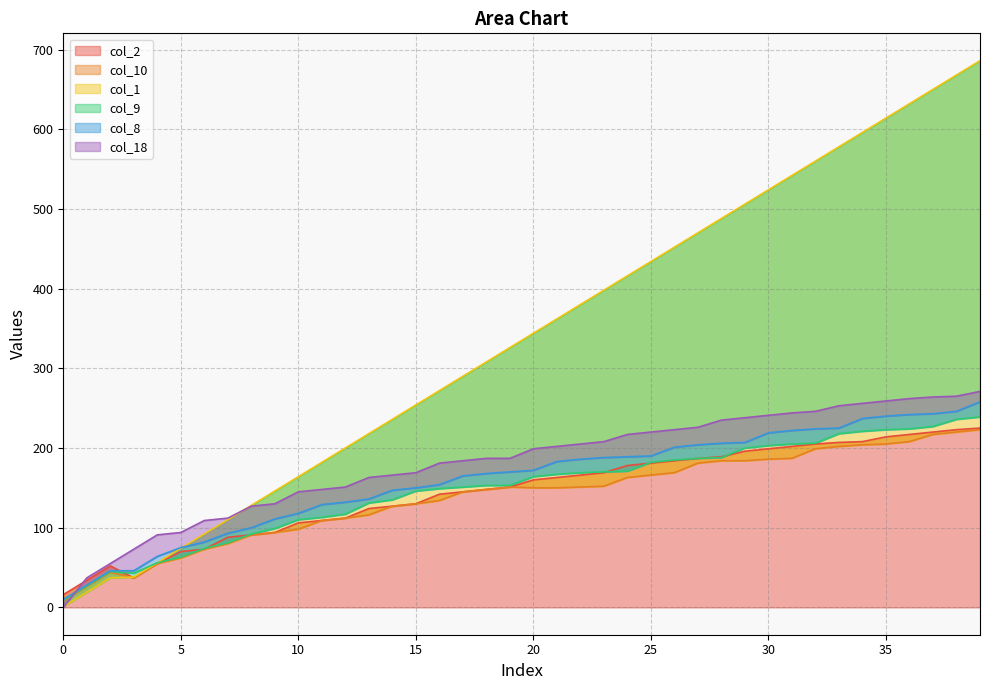

How many data points in col_8 are above 172?

19